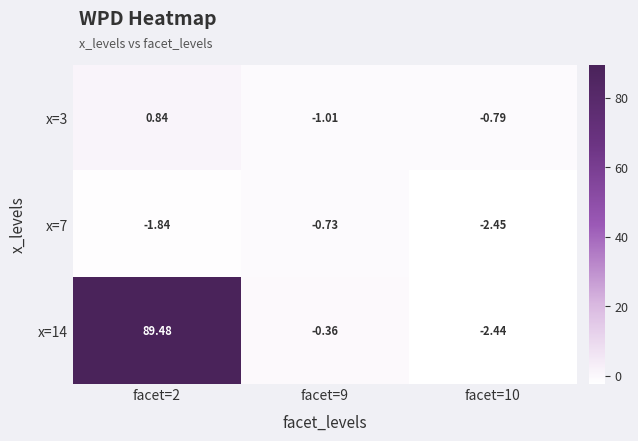

Is the value of x=14 at facet=2 greater than the value of x=3 at facet=2?

Yes